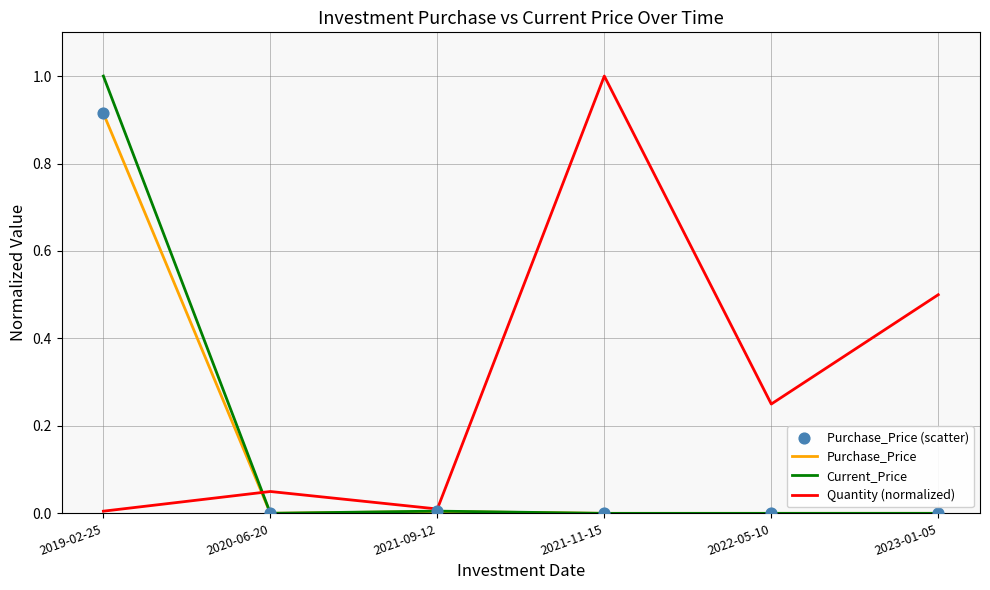

Which series has the largest total across all categories?

Quantity (normalized)